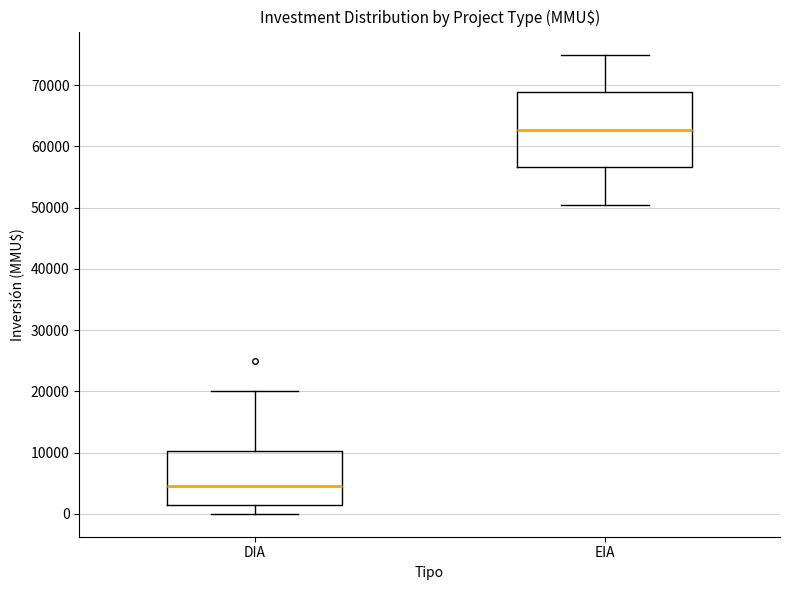

Reading left to right, transcribe this box plot: for each box, give where its median line is, the range the box spans, and where its two whiskers end, as read against the y-axis. The values are not printed on the chart, so give them approximately, as read against the axis.

DIA: median 5000, box 2000 to 10000, whiskers 0 to 20000
EIA: median 63000, box 57000 to 69000, whiskers 50000 to 75000